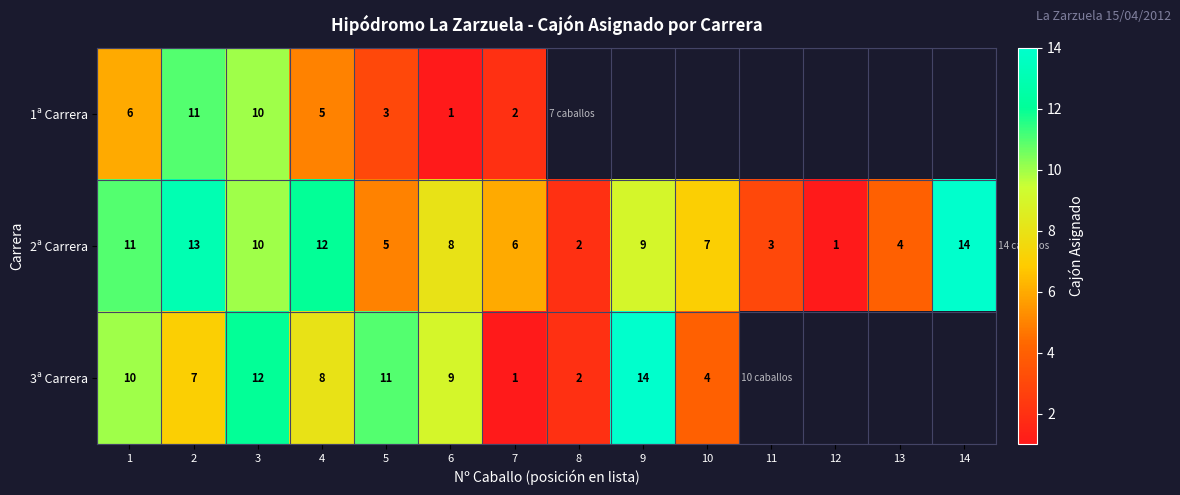

What is the difference between the second highest and second lowest values in the 2ª Carrera series?

11